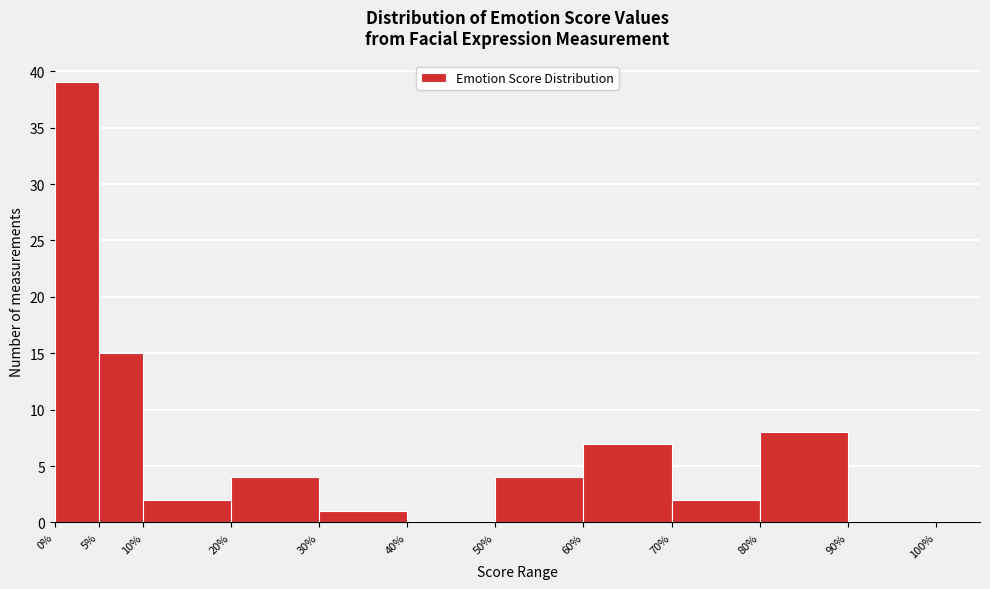

Which range on the x-axis has the tallest bar?

0% to 5%